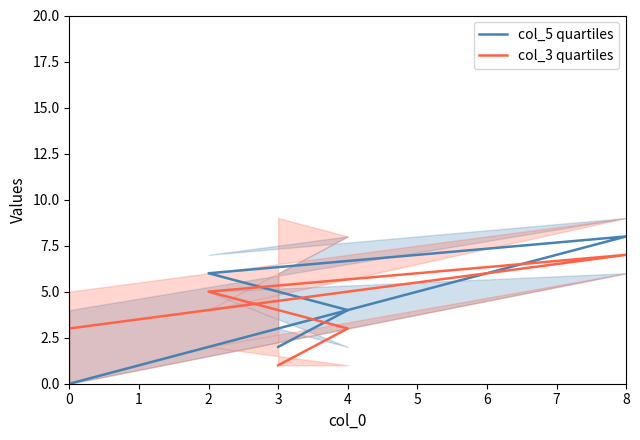

At which category does col_3 quartiles reach its first local peak?

8